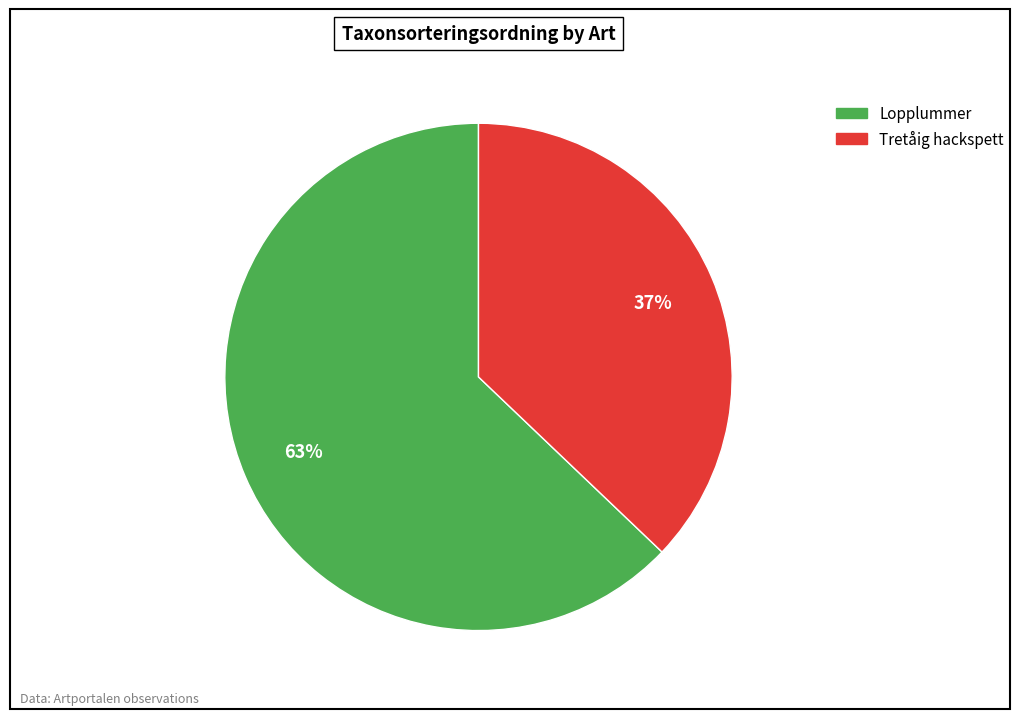

How many slices are in this pie chart?

2